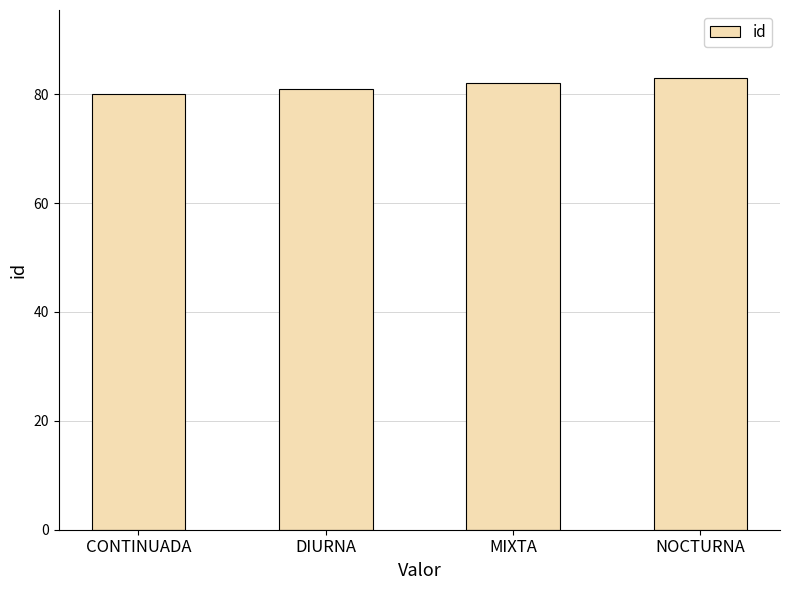

Reading left to right, transcribe all the data shown in this chart.

80	81	82	83